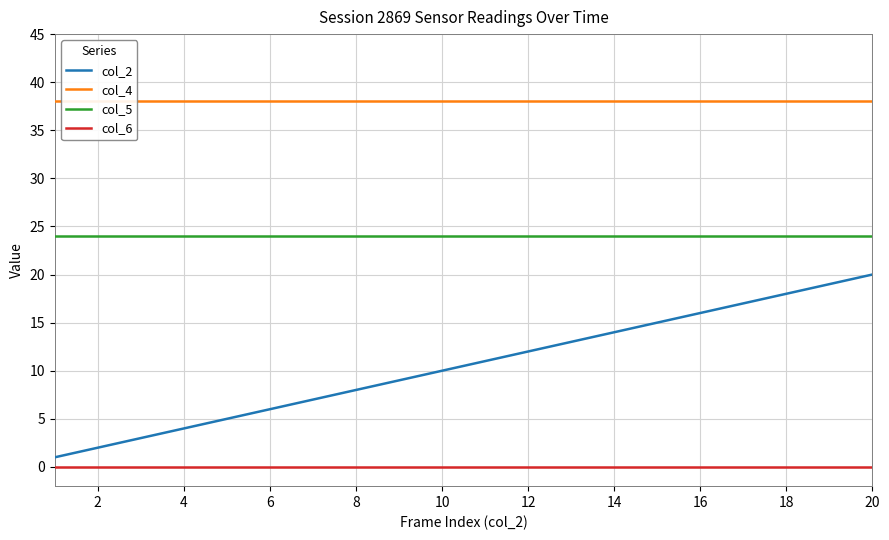

Does the chart have visible grid lines?

Yes